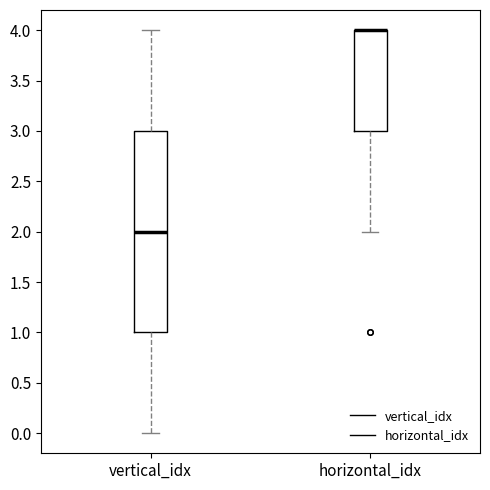

Which box is the tallest, from its lower edge to its upper edge?

vertical_idx